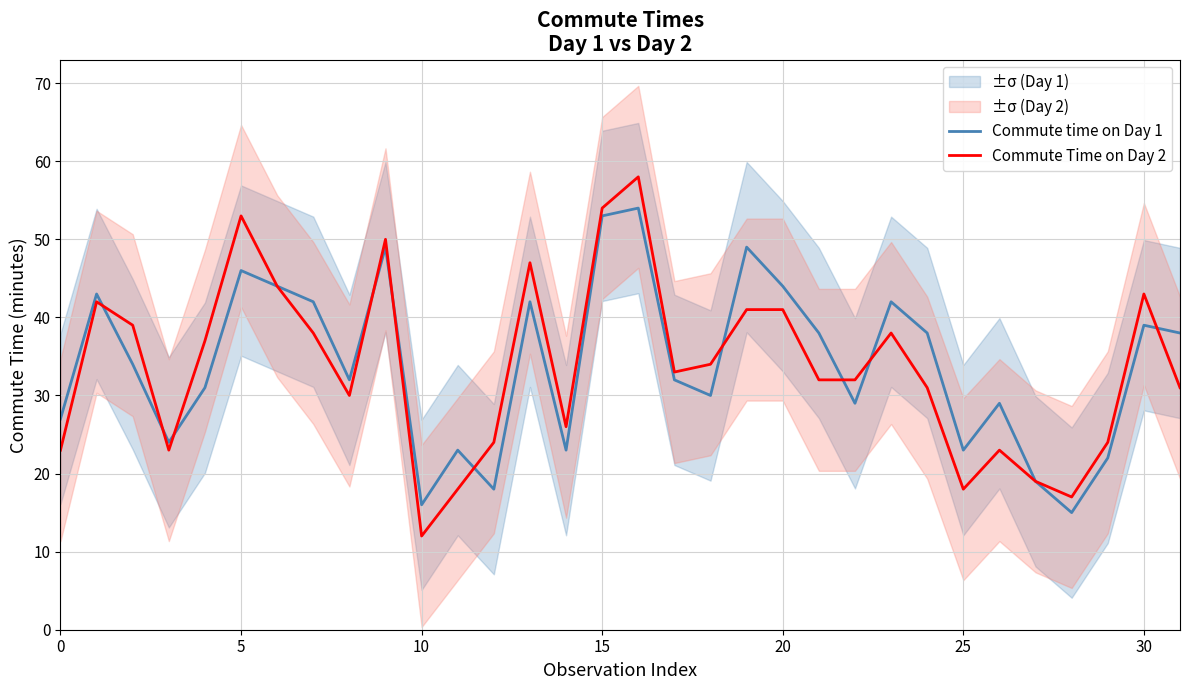

True or false: Commute Time on Day 2 and Commute time on Day 1 intersect in this chart.

True